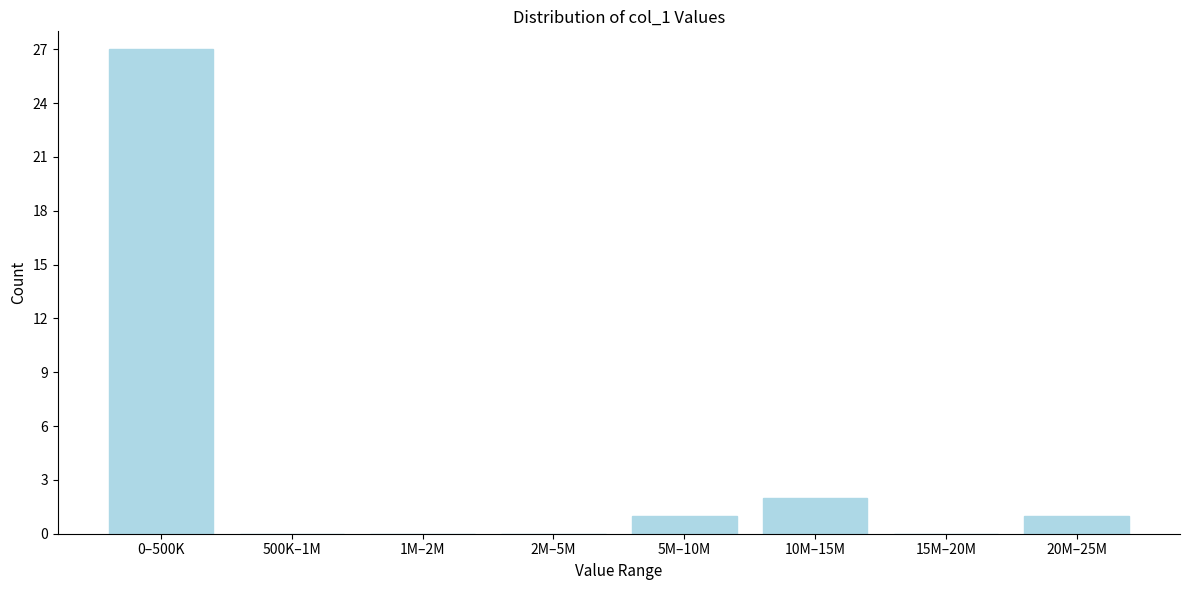

Reading right to left, extract all data points from this chart.

20M–25M=1	15M–20M=0	10M–15M=2	5M–10M=1	2M–5M=0	1M–2M=0	500K–1M=0	0–500K=27